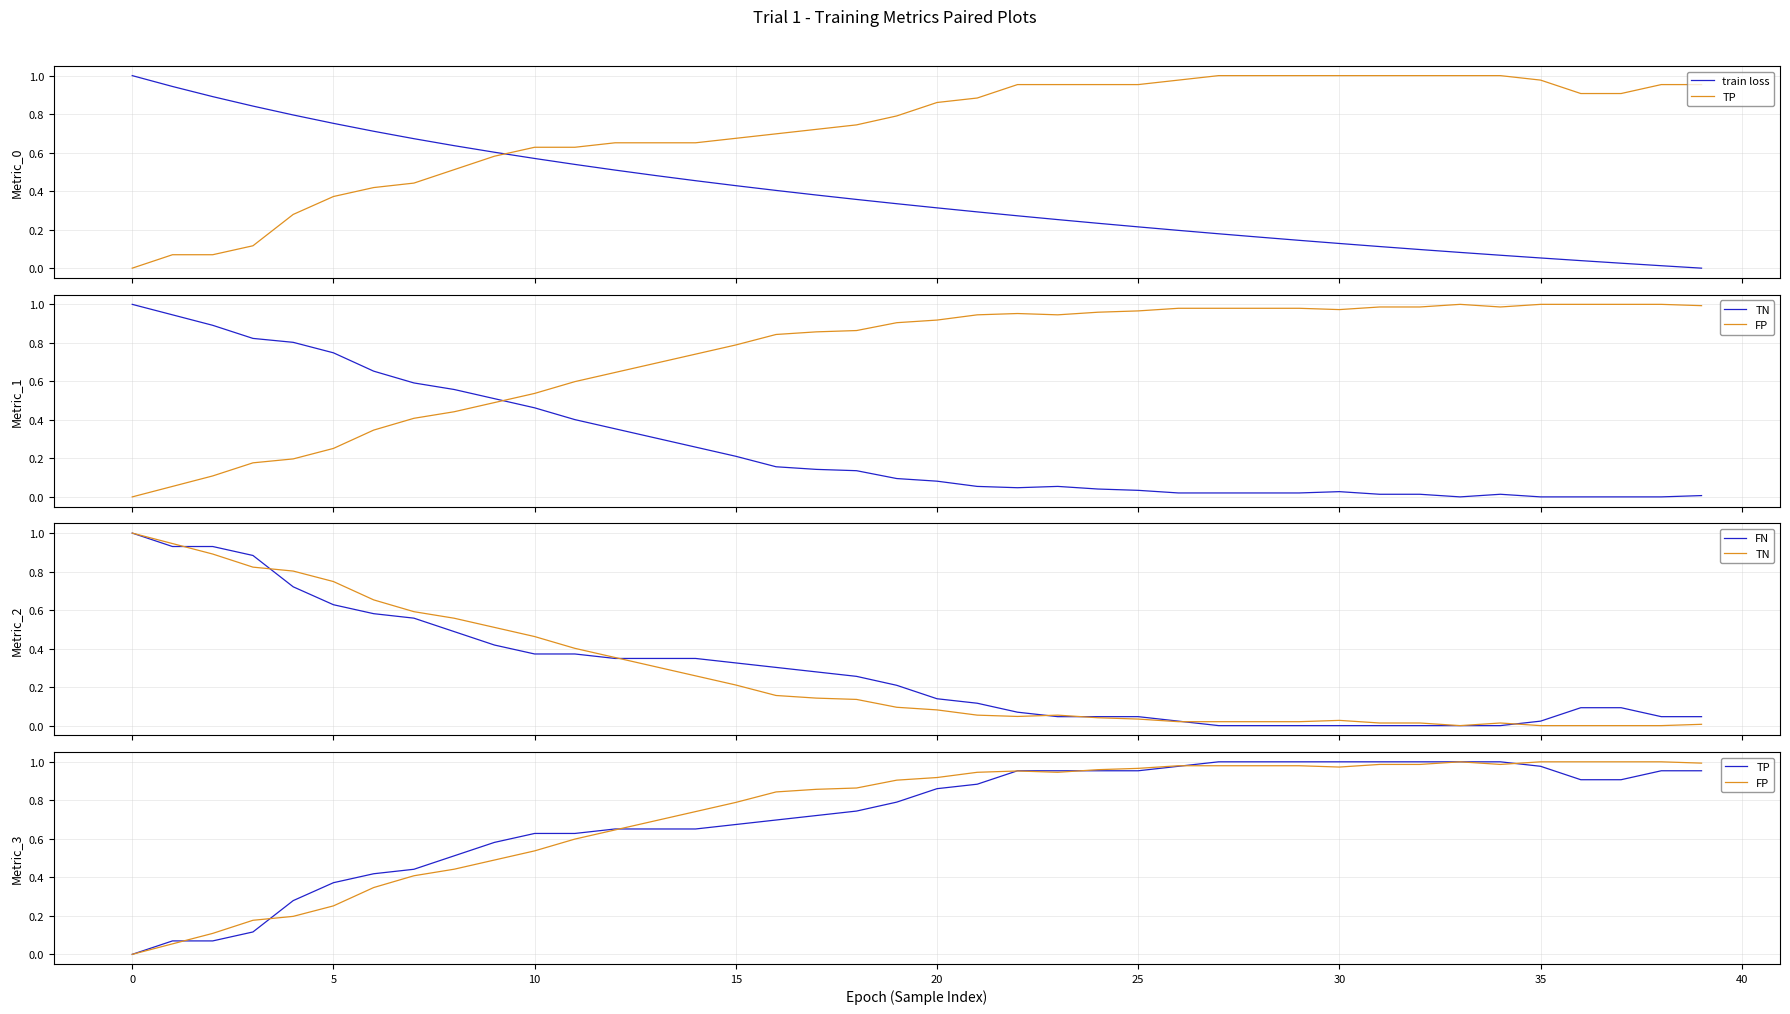

What is the sum of all FP values?

29.5